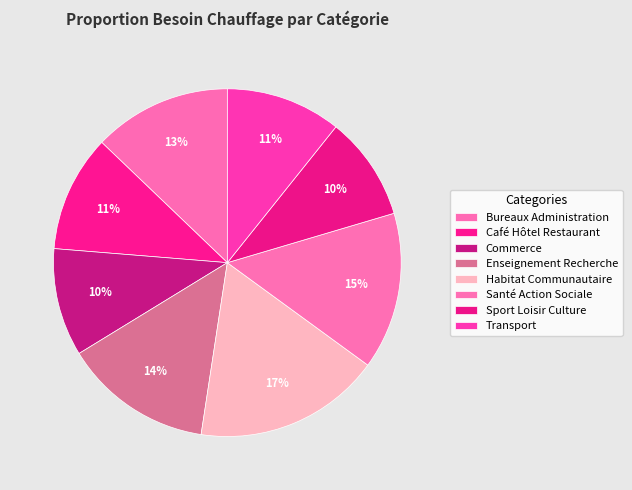

How many segments does this pie chart have?

8